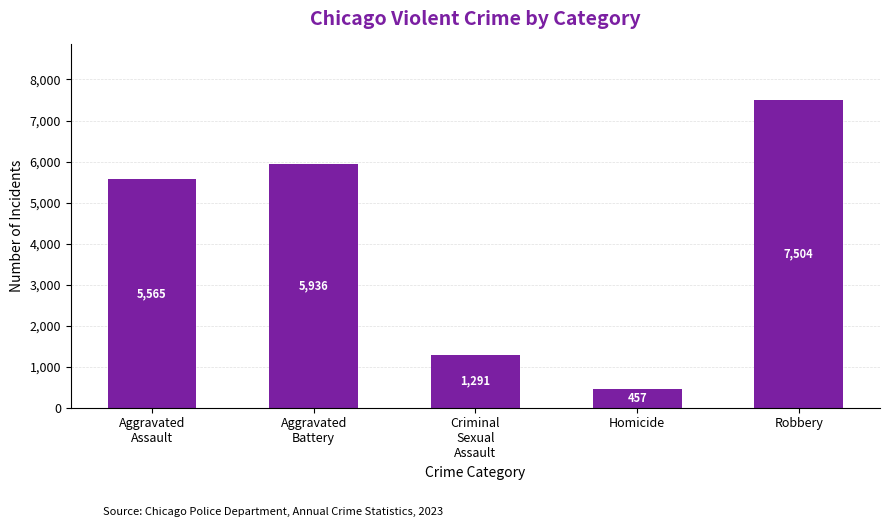

What is the greatest value displayed?

7504